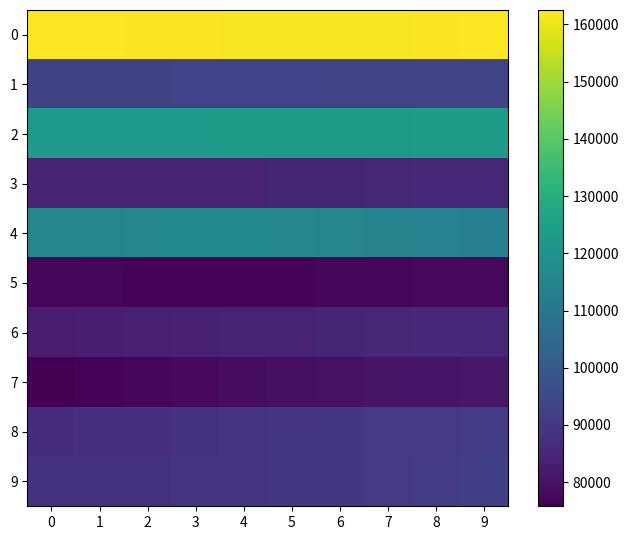

Reading left to right, what are all the values shown in this chart?

0: 0=162300	1=162200	2=162100	3=162000	4=161800	5=161700	6=161700	7=161800	8=162100	9=162500
1: 0=92800	1=92800	2=93000	3=93200	4=93300	5=93400	6=93500	7=93600	8=93500	9=93500
2: 0=122500	1=122600	2=122700	3=122800	4=122900	5=123000	6=123100	7=123200	8=123400	9=123700
3: 0=84400	1=84500	2=84500	3=84600	4=84600	5=84700	6=84900	7=85200	8=85500	9=85900
4: 0=115100	1=115700	2=116100	3=116300	4=116200	5=115900	6=115300	7=114700	8=114100	9=113500
5: 0=76900	1=76900	2=76800	3=76700	4=76700	5=76800	6=77000	7=77200	8=77500	9=77800
6: 0=82800	1=83000	2=83300	3=83600	4=84000	5=84400	6=84800	7=85100	8=85400	9=85600
7: 0=75800	1=76600	2=77300	3=78000	4=78700	5=79200	6=79800	7=80300	8=80800	9=81400
8: 0=87000	1=87400	2=87900	3=88500	4=89000	5=89400	6=89900	7=90300	8=90700	9=91200
9: 0=88600	1=88500	2=88500	3=88700	4=89000	5=89400	6=89900	7=90500	8=91200	9=91900